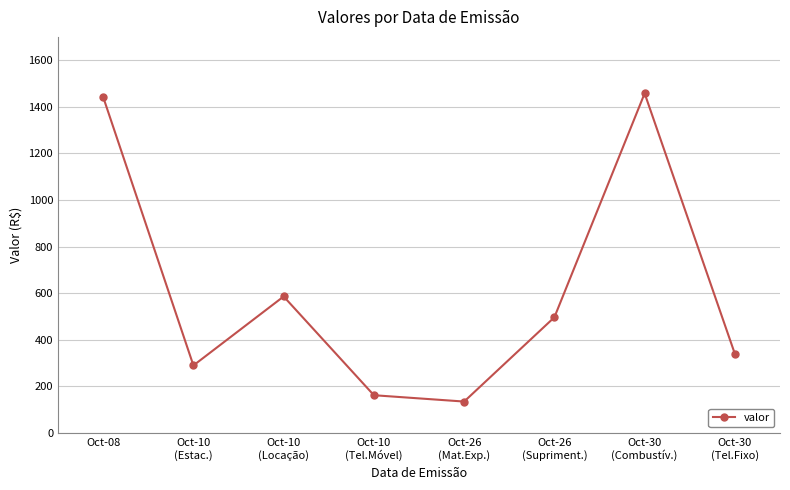

At which category does the data reach its first local peak?

Oct-10
(Locação)